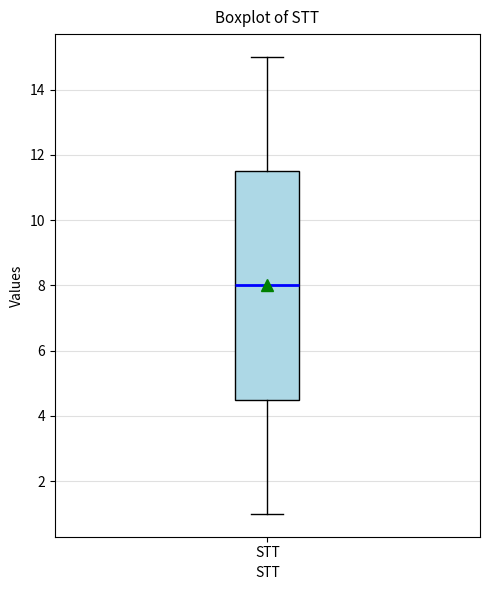

Where is the upper edge of the box for STT on the y-axis? The values are not printed on the chart, so give them approximately, as read against the axis.

11.6